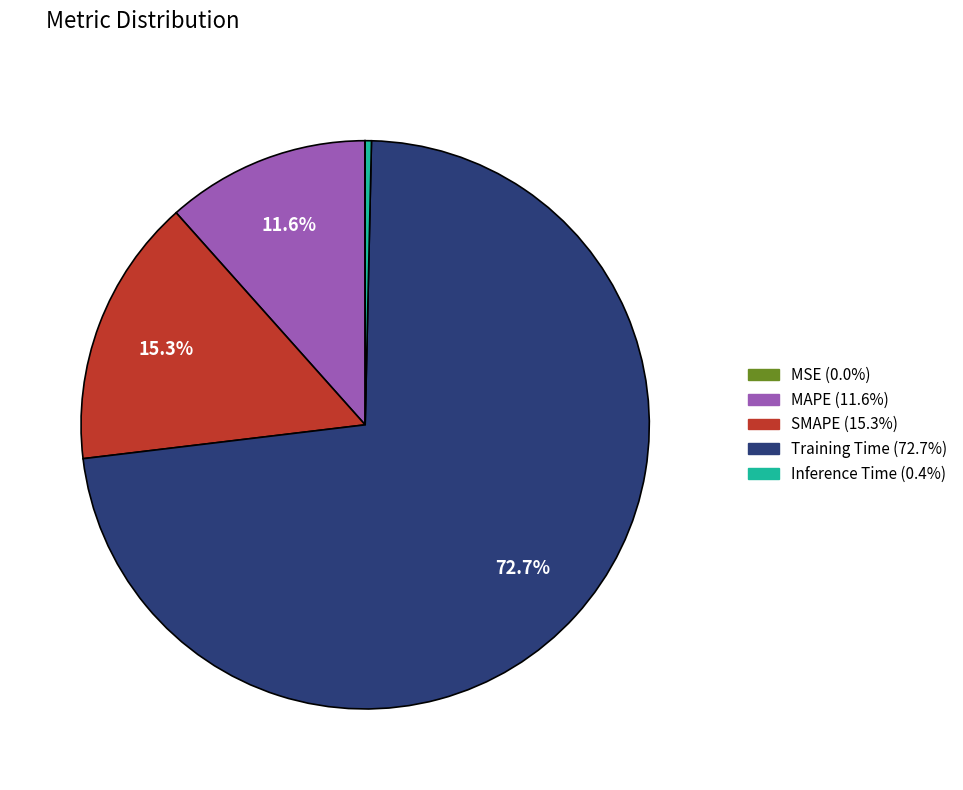

What percentage is NOT represented by MAPE (11.6%)?

88.4%